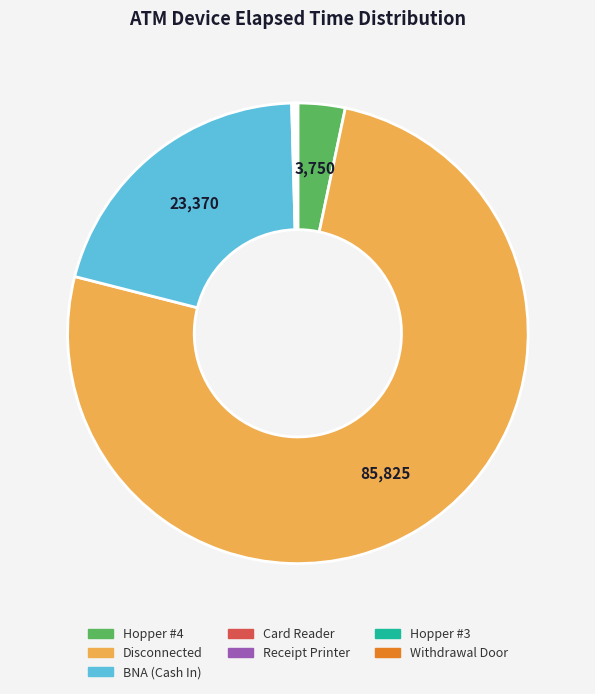

Is Disconnected the majority of the pie?

Yes